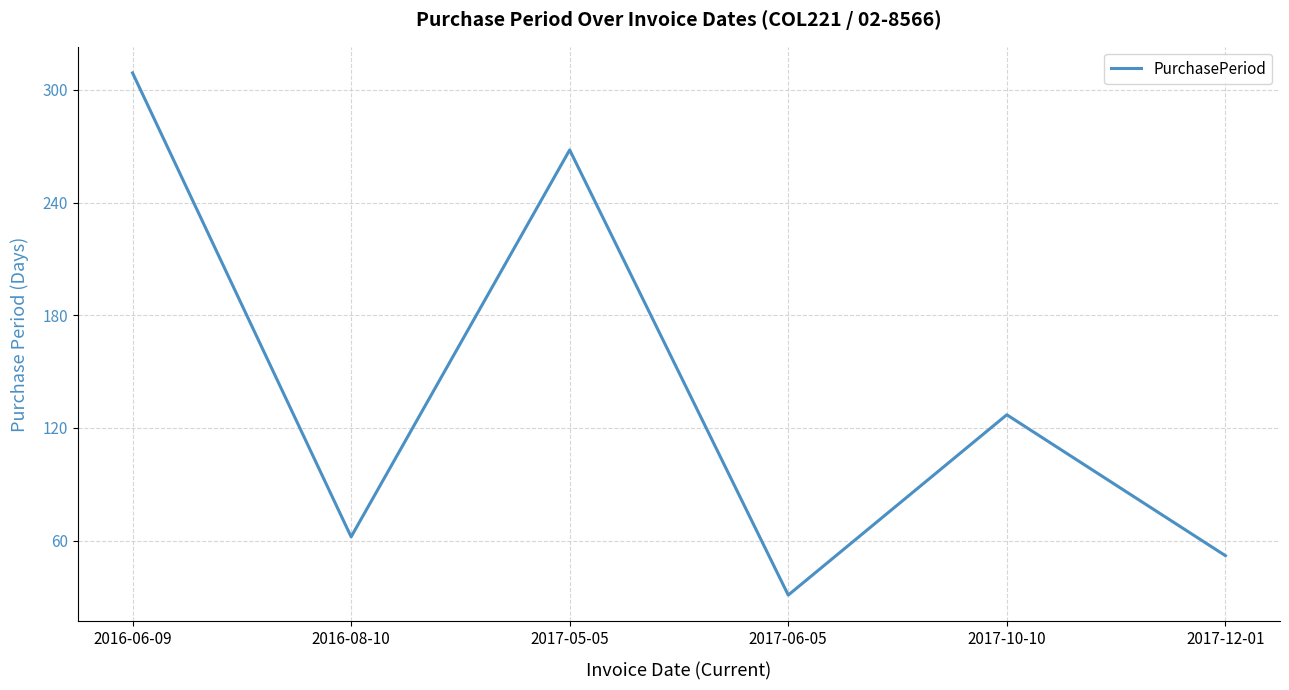

Reading left to right, what are all the values shown in this chart?

309	62	268	31	127	52